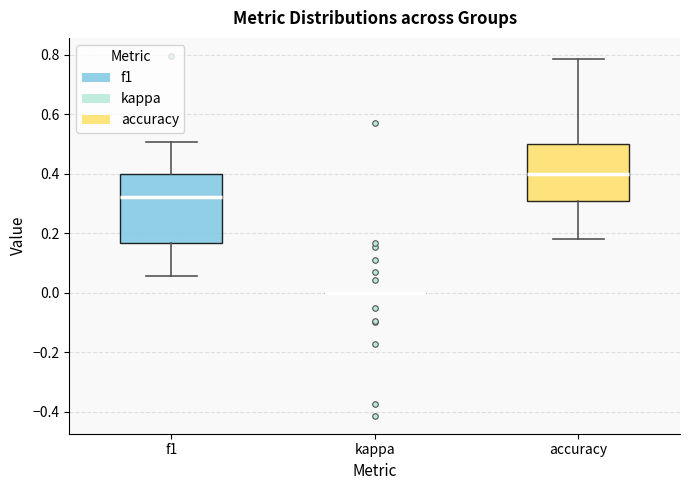

Reading left to right, transcribe this box plot: for each box, give where its median line is, the range the box spans, and where its two whiskers end, as read against the y-axis. The values are not printed on the chart, so give them approximately, as read against the axis.

f1: median 0.32, box 0.16 to 0.40, whiskers 0.06 to 0.50
kappa: box collapsed to a line at 0.00, whiskers 0.00 to 0.00
accuracy: median 0.40, box 0.30 to 0.50, whiskers 0.18 to 0.78